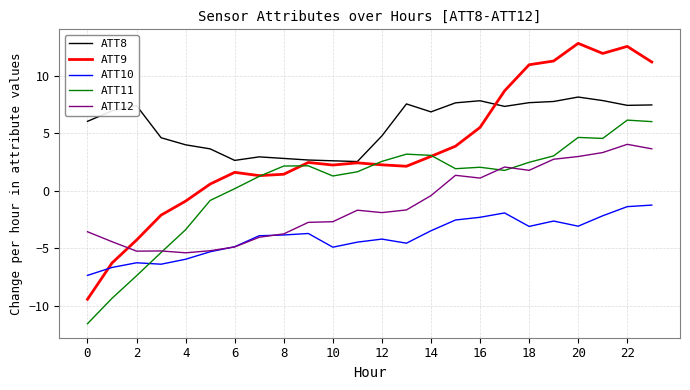

Which series has the largest total across all categories?

ATT8